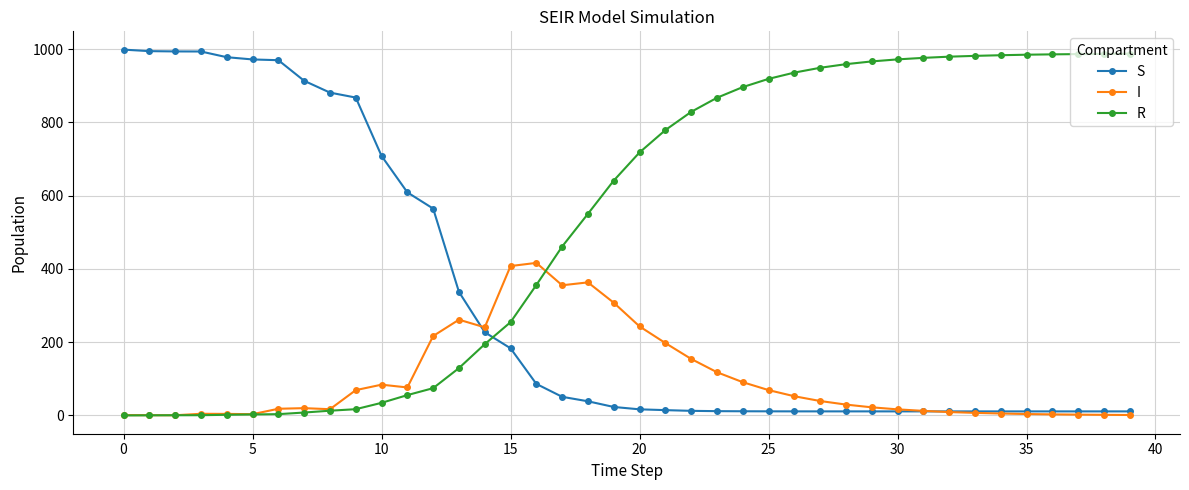

Rank the series by their average value, from highest to lowest.

R, S, I